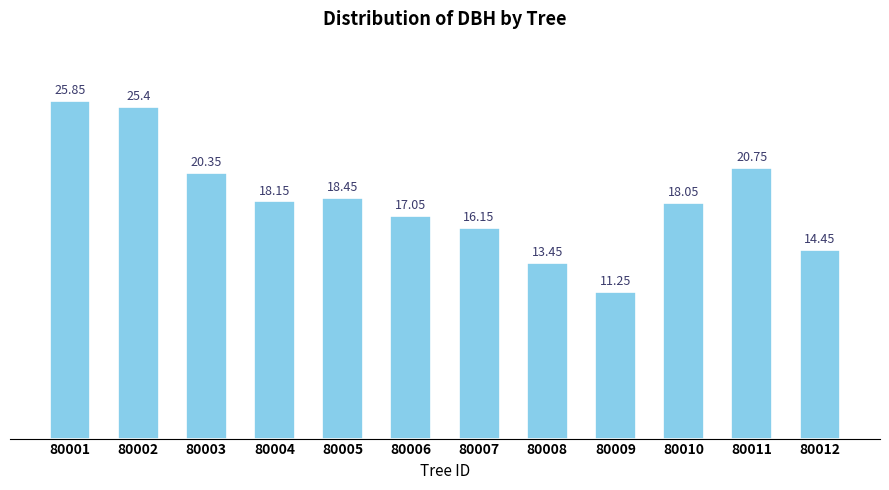

Approximately how many times larger is the value at 80005 compared to 80012?

1.3